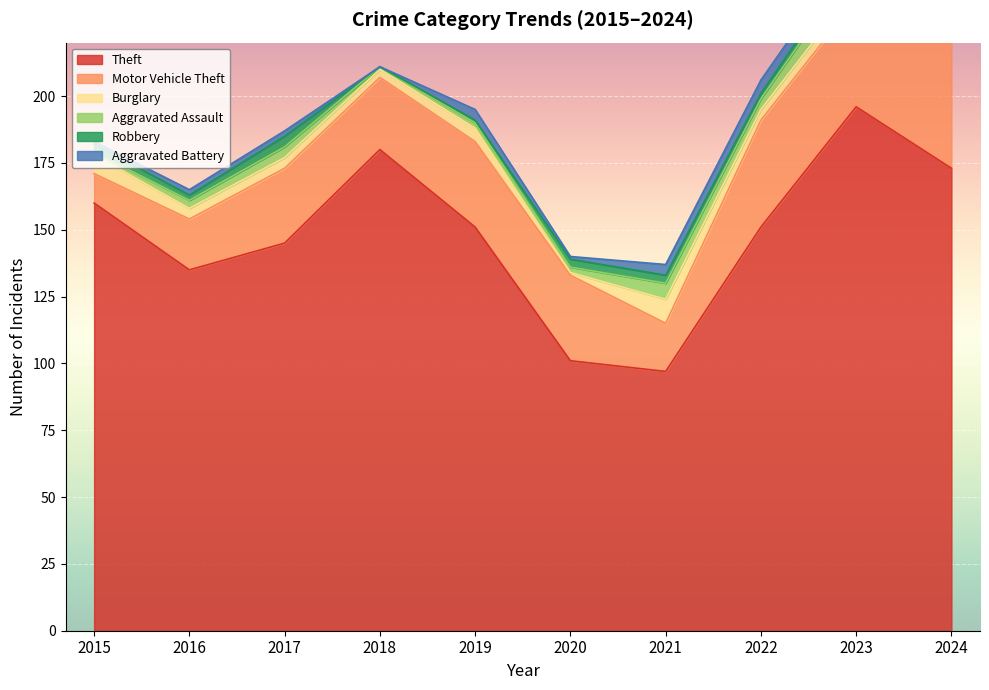

At 2024, list the series in order from smallest to largest.

Robbery, Aggravated Battery, Burglary, Aggravated Assault, Motor Vehicle Theft, Theft